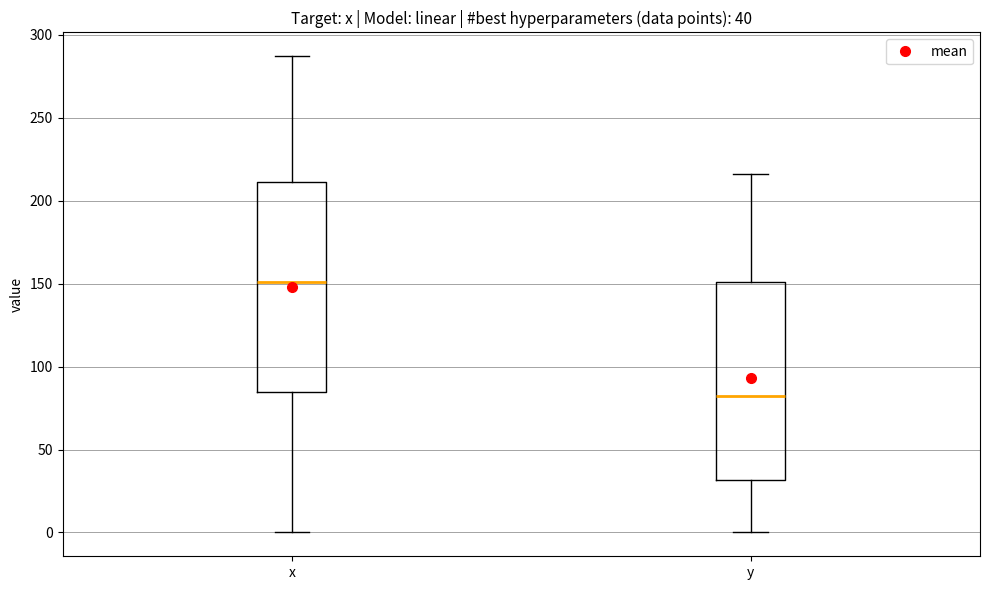

Which box's median line is the lowest?

y